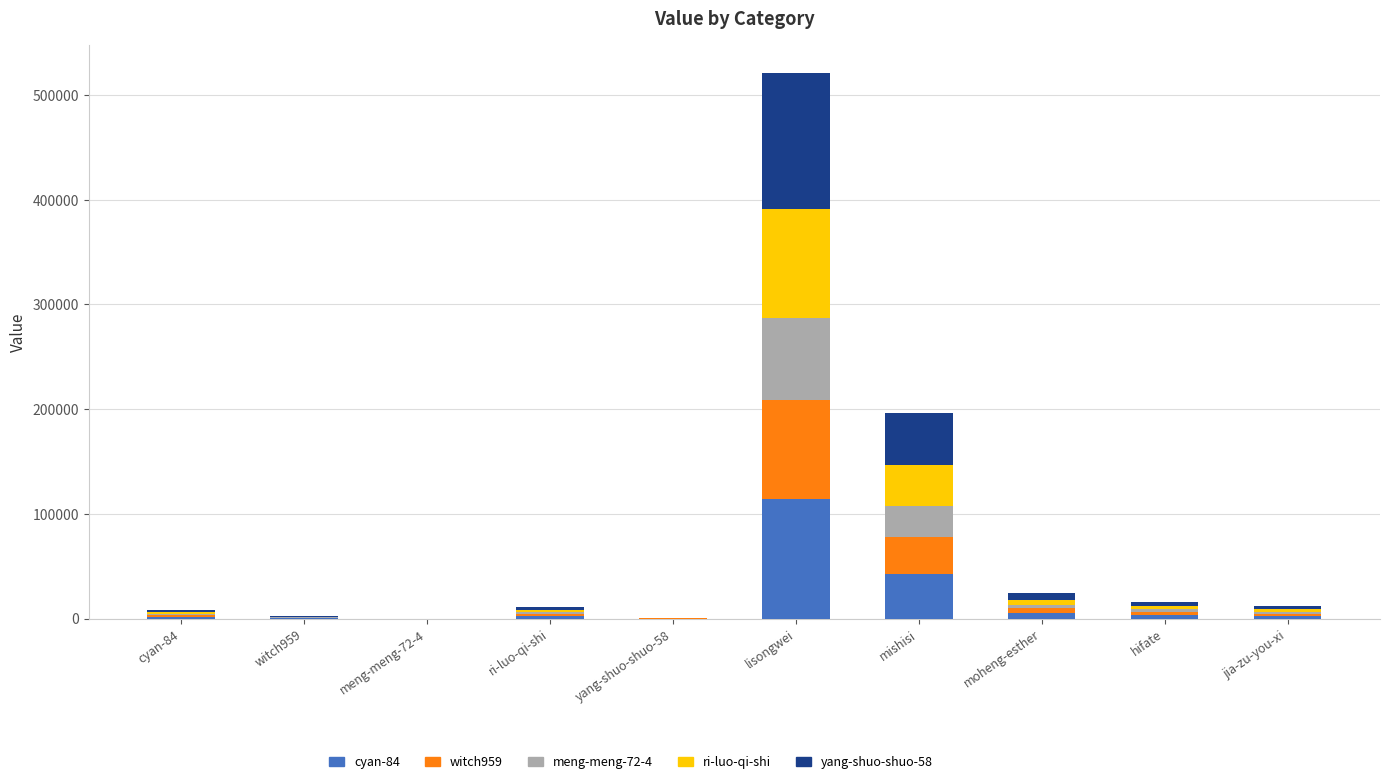

At which category is the sum across all series the highest?

lisongwei